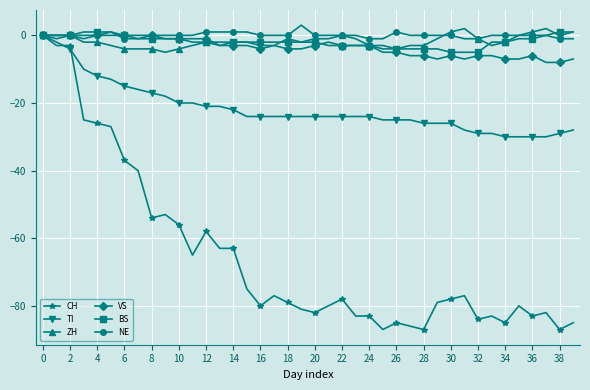

Which series has the widest spread of values?

CH